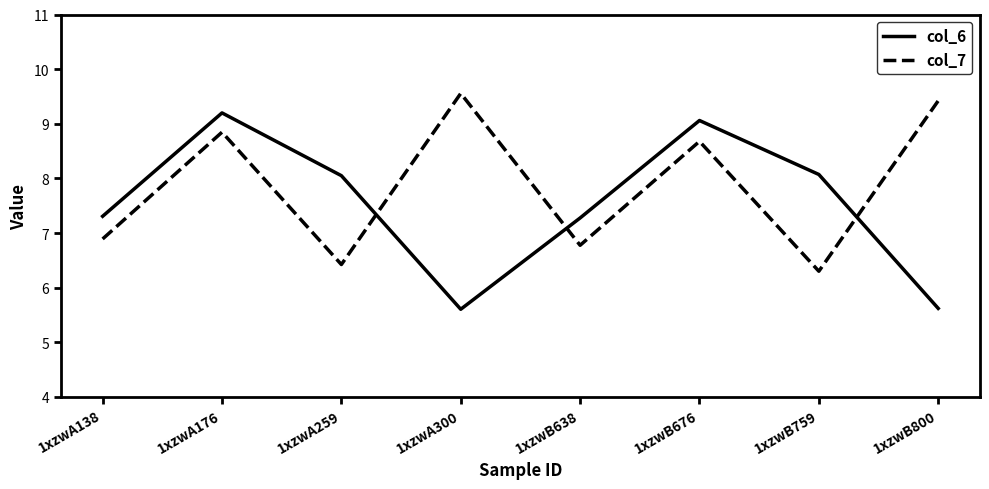

Rank the series by their average value, from lowest to highest.

col_6, col_7